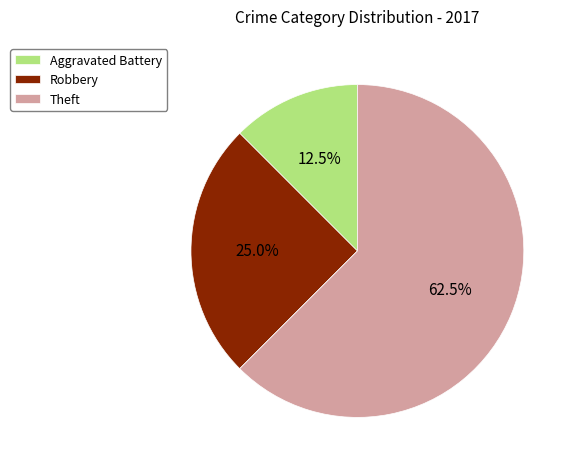

What is the largest slice in the pie chart?

Theft